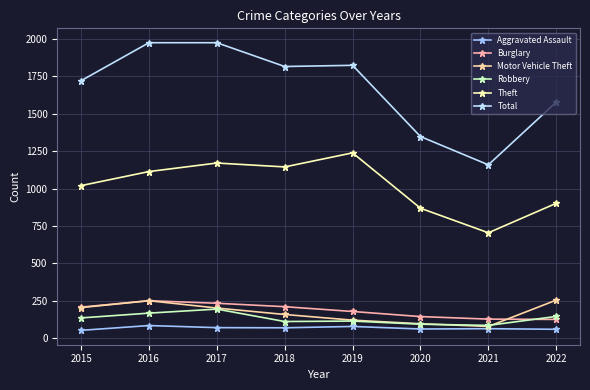

Count the number of data series in this chart.

6